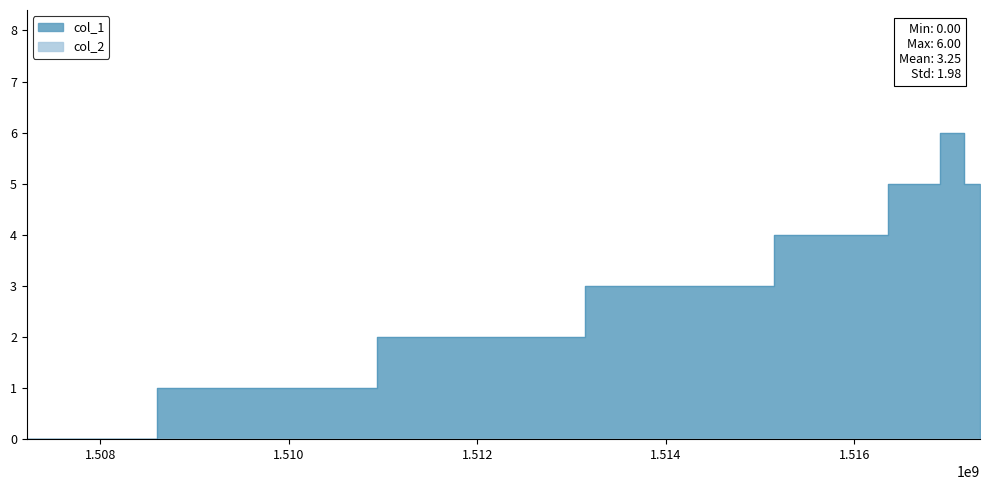

What is the sum of the values at 1516993217 and 1517331616?

11